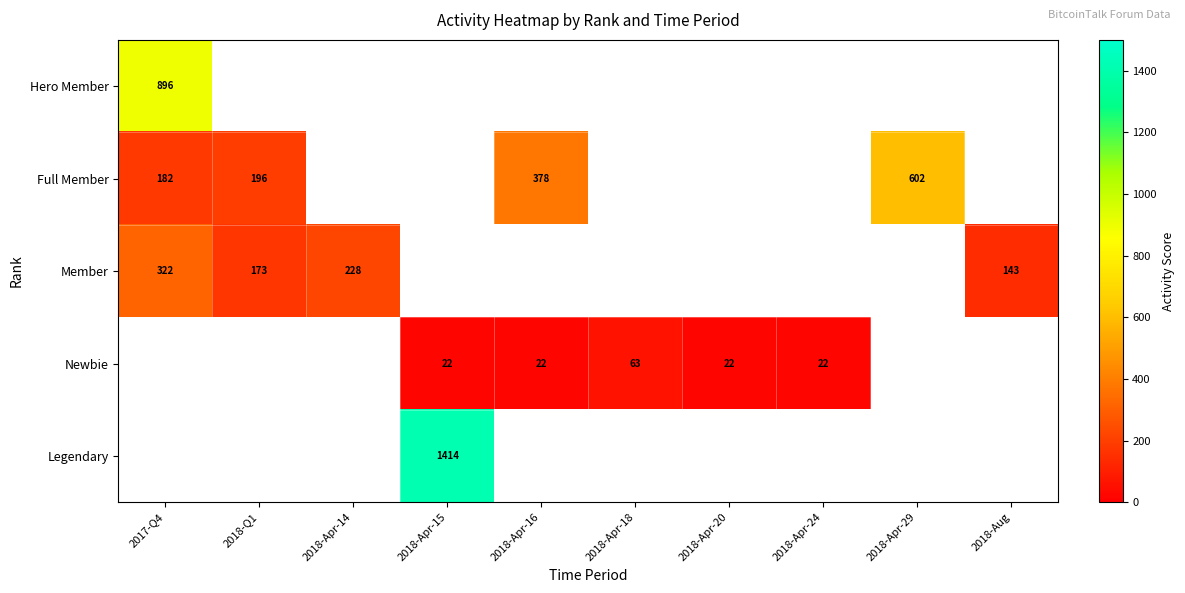

The value of Member at 2018-Q1 is 173. True or false?

True